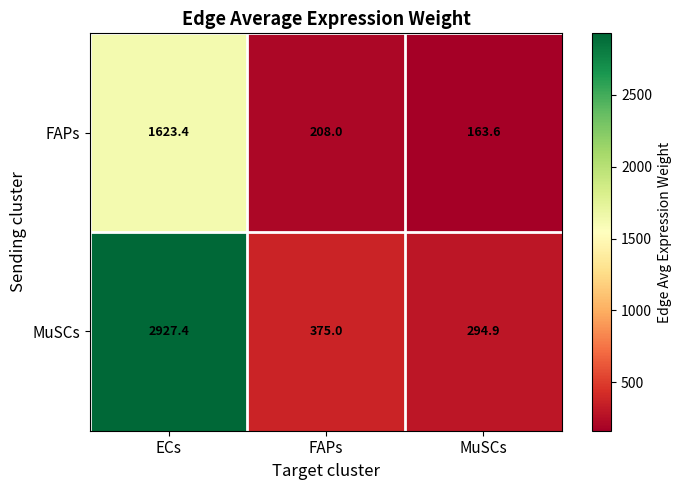

Count the number of categories in the chart.

3